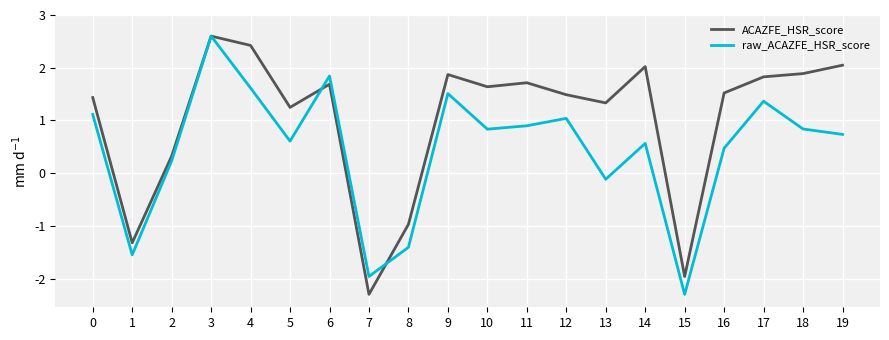

How many interior local valleys does the raw_ACAZFE_HSR_score series have?

6